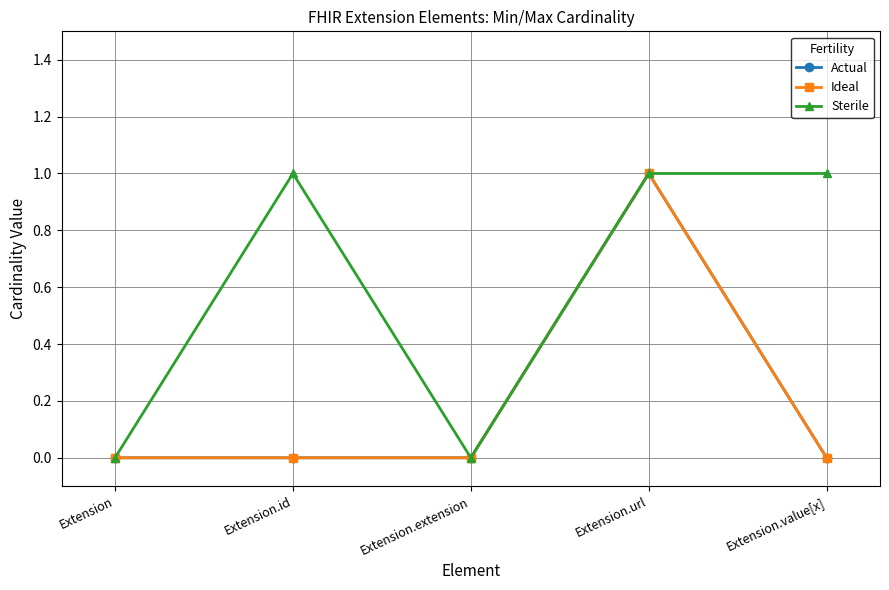

Which series has the widest spread of values?

Actual